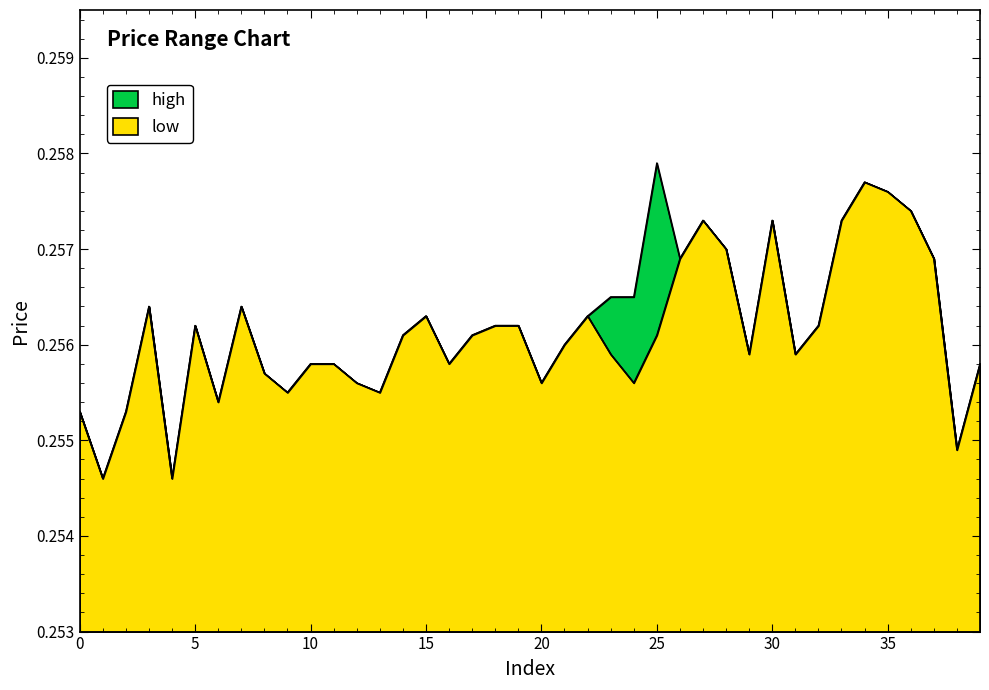

What are all the series names shown in the legend?

high, low